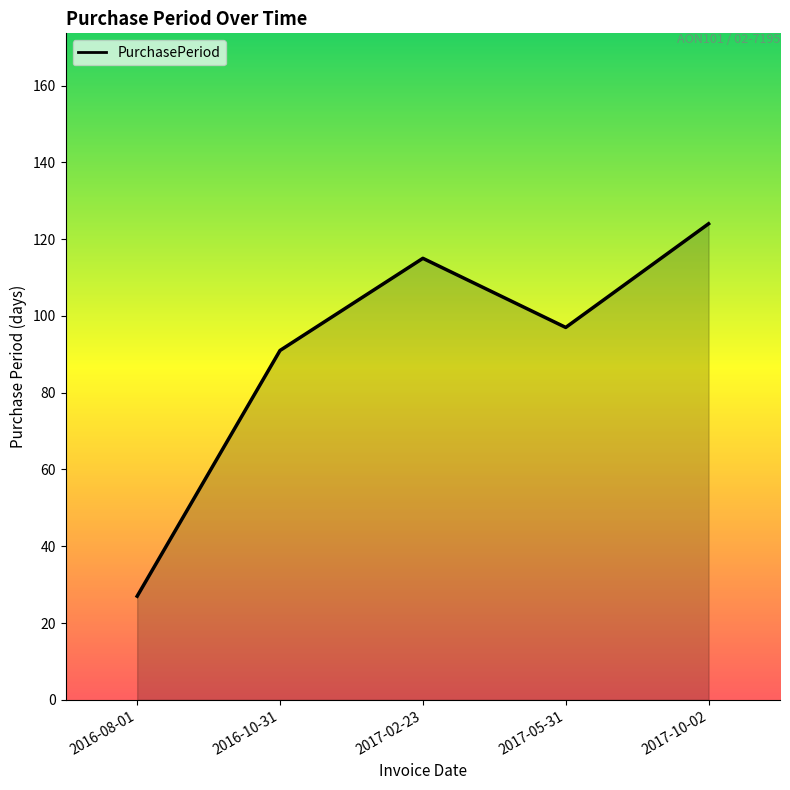

Rank the categories by value from lowest to highest.

2016-08-01, 2016-10-31, 2017-05-31, 2017-02-23, 2017-10-02